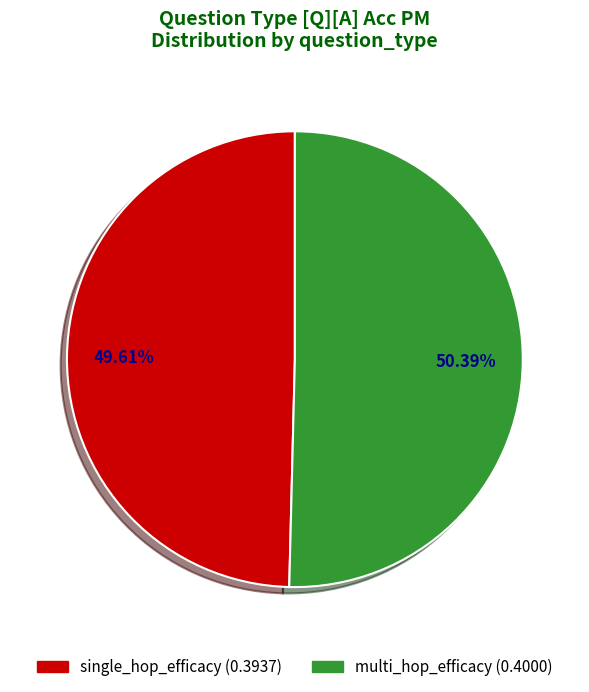

What is the largest slice in the pie chart?

multi_hop_efficacy